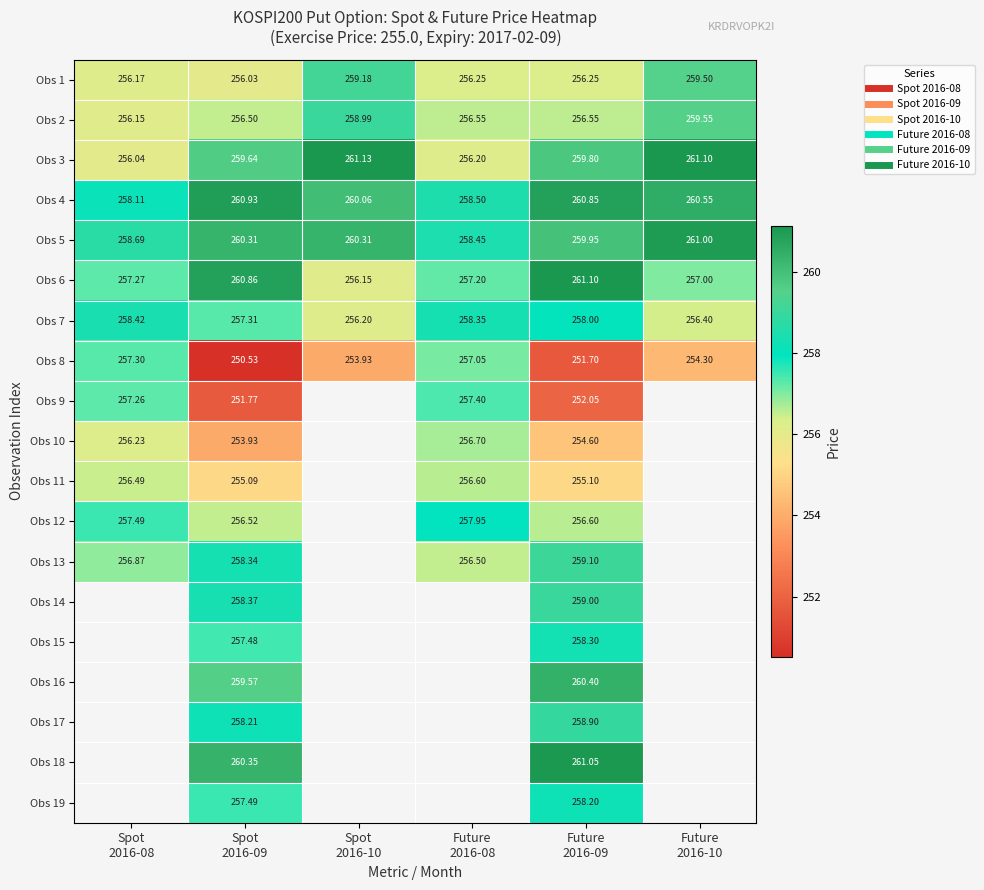

True or false: Obs 14 has a value of 146.5 at Spot 2016-09.

False